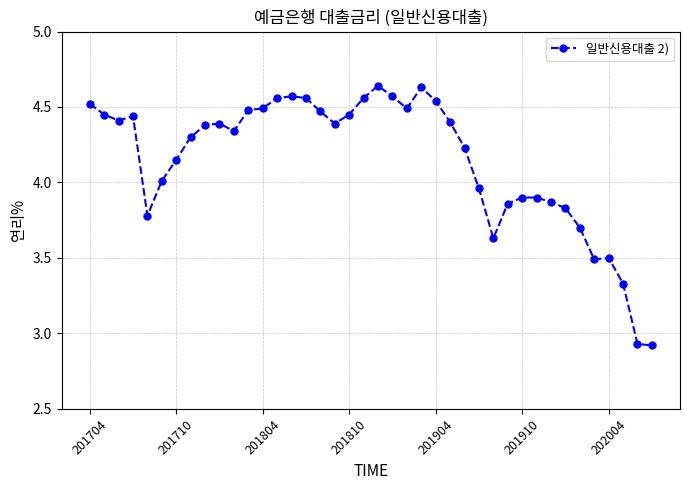

What is the difference between the maximum and minimum values?

1.7